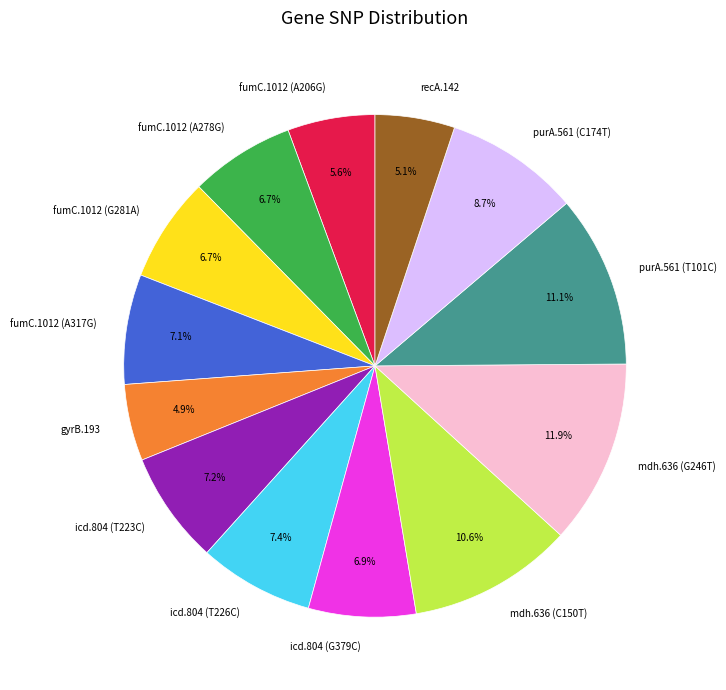

Approximately how many times larger is the value at mdh.636 (C150T) compared to purA.561 (C174T)?

1.2